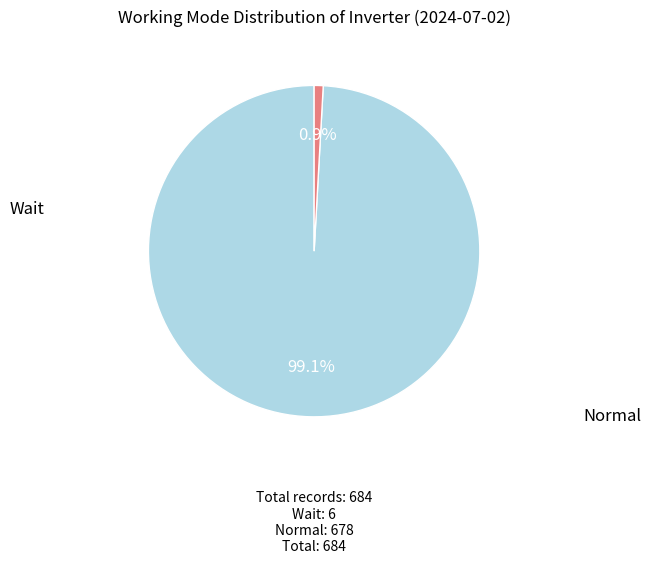

Does any single category account for the majority?

Yes